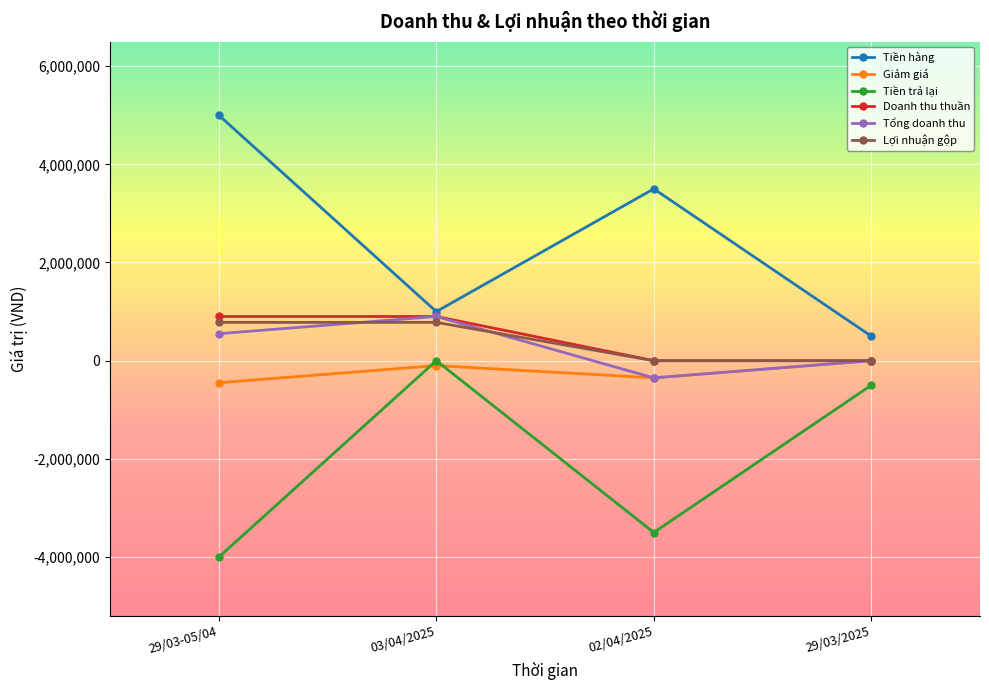

At which category is the sum across all series the highest?

03/04/2025